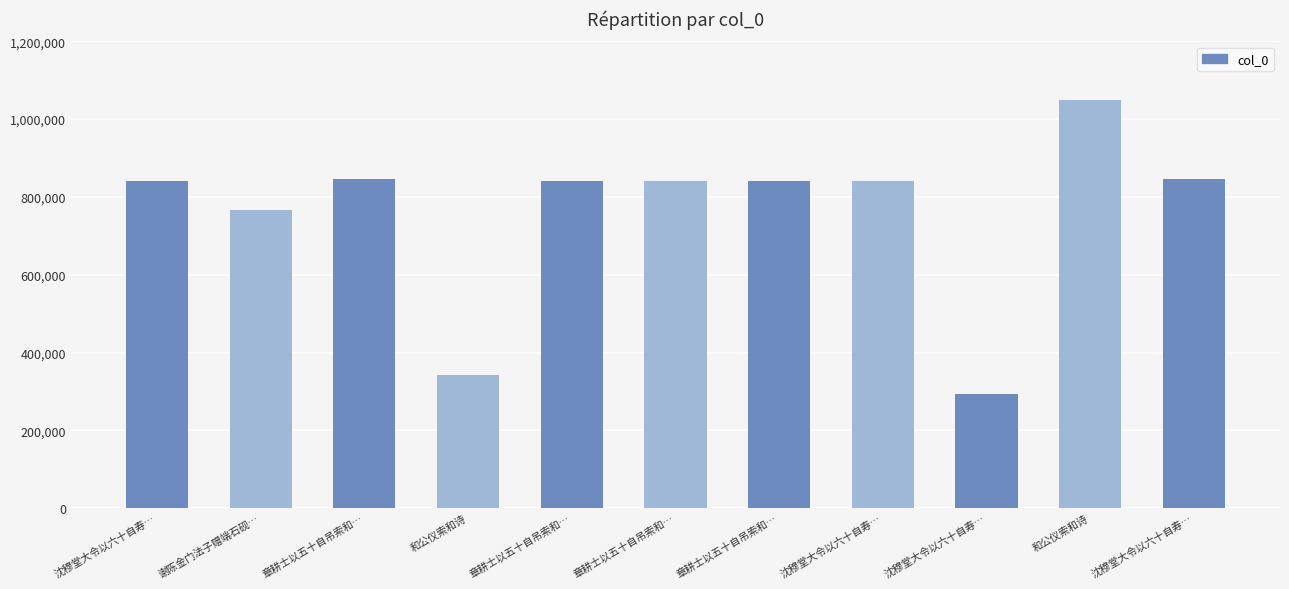

List the labels in order of value, smallest first.

沈穆堂大令以六十自寿…, 和公仪索和诗, 谢陈金门法子赠端石砚…, 章耕士以五十自吊索和…, 章耕士以五十自吊索和…, 章耕士以五十自吊索和…, 沈穆堂大令以六十自寿…, 沈穆堂大令以六十自寿…, 沈穆堂大令以六十自寿…, 章耕士以五十自吊索和…, 和公仪索和诗